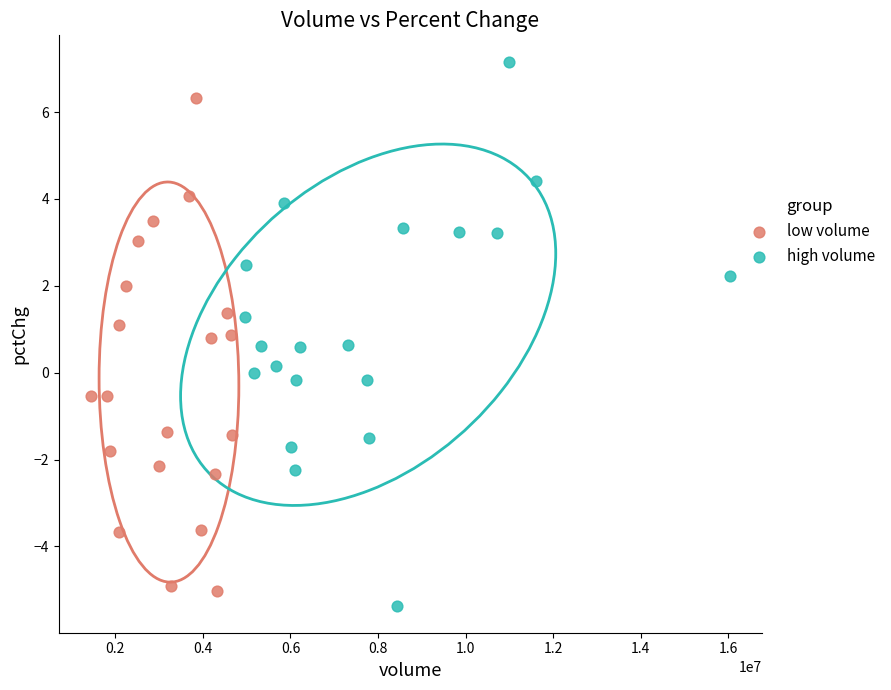

Which series reaches the maximum Y coordinate?

high volume